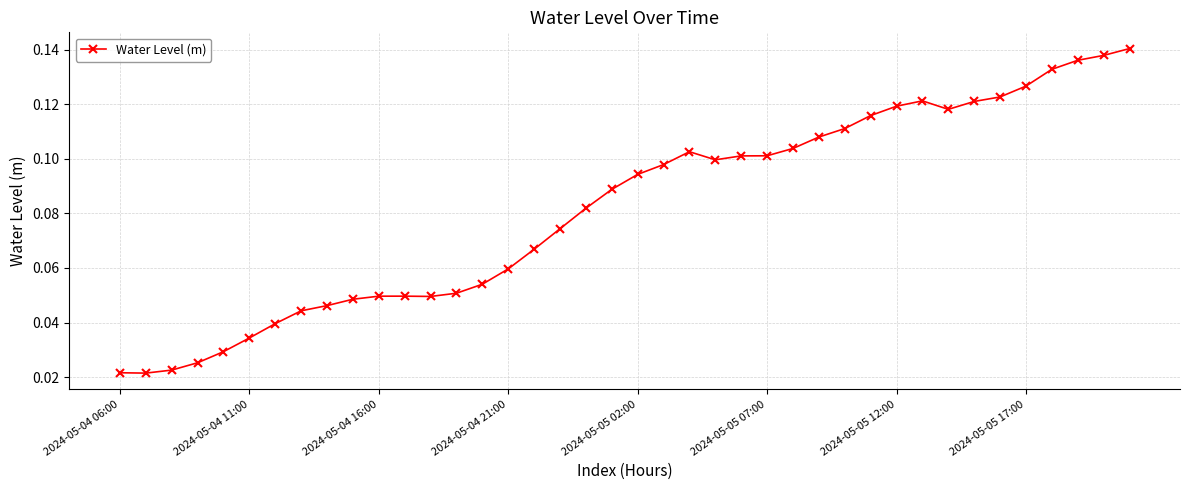

Count the values in the range 0 to 1.

40